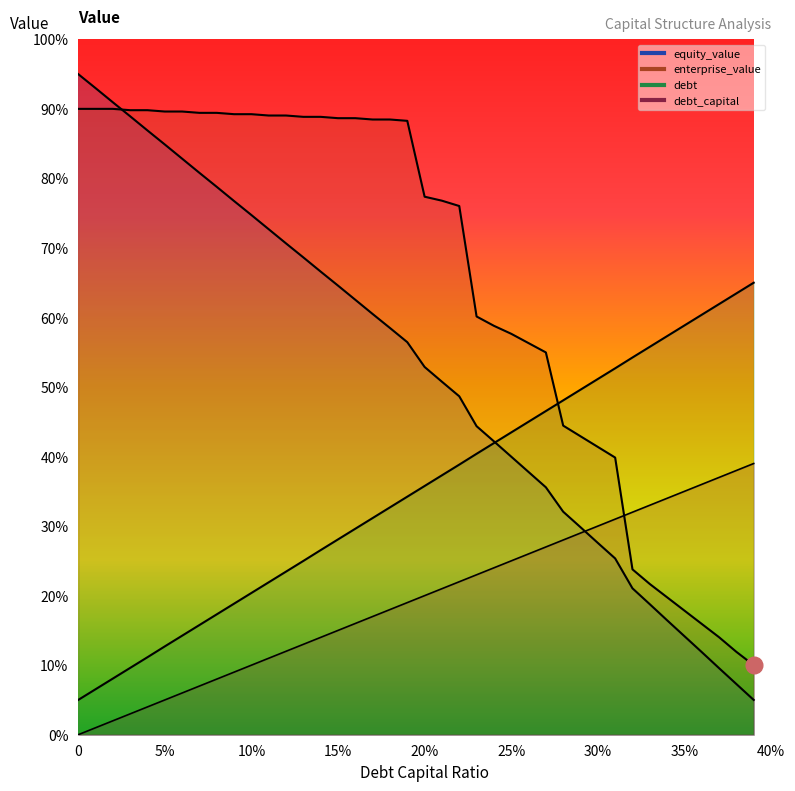

Reading left to right, list all the values displayed in this chart.

debt_capital: 0=0.0	0.01=1.0	0.02=2.0	0.03=3.0	0.04=4.0	0.05=5.0	0.06=6.0	0.07=7.0	0.08=8.0	0.09=9.0	0.1=10.0	0.11=11.0	0.12=12.0	0.13=13.0	0.14=14.0	0.15=15.0	0.16=16.0	0.17=17.0	0.18=18.0	0.19=19.0	0.2=20.0	0.21=21.0	0.22=22.0	0.23=23.0	0.24=24.0	0.25=25.0	0.26=26.0	0.27=27.0	0.28=28.0	0.29=29.0	0.3=30.0	0.31=31.0	0.32=32.0	0.33=33.0	0.34=34.0	0.35=35.0	0.36=36.0	0.37=37.0	0.38=38.0	0.39=39.0
enterprise_value: 0=90.0	0.01=90.0	0.02=90.0	0.03=89.8	0.04=89.8	0.05=89.6	0.06=89.6	0.07=89.4	0.08=89.4	0.09=89.2	0.1=89.2	0.11=89.0	0.12=89.0	0.13=88.9	0.14=88.9	0.15=88.7	0.16=88.7	0.17=88.5	0.18=88.5	0.19=88.3	0.2=77.4	0.21=76.8	0.22=76.0	0.23=60.1	0.24=58.8	0.25=57.7	0.26=56.3	0.27=55.0	0.28=44.4	0.29=42.9	0.3=41.4	0.31=39.9	0.32=23.8	0.33=21.7	0.34=19.8	0.35=17.8	0.36=15.9	0.37=14.0	0.38=11.9	0.39=10.0
equity_value: 0=95.0	0.01=93.0	0.02=90.9	0.03=88.9	0.04=86.9	0.05=84.9	0.06=82.8	0.07=80.8	0.08=78.8	0.09=76.7	0.1=74.7	0.11=72.7	0.12=70.6	0.13=68.6	0.14=66.6	0.15=64.6	0.16=62.5	0.17=60.5	0.18=58.5	0.19=56.4	0.2=52.9	0.21=50.8	0.22=48.7	0.23=44.4	0.24=42.2	0.25=40.0	0.26=37.8	0.27=35.6	0.28=32.1	0.29=29.8	0.3=27.6	0.31=25.4	0.32=21.1	0.33=18.8	0.34=16.5	0.35=14.2	0.36=11.9	0.37=9.6	0.38=7.3	0.39=5.0
debt: 0=5.0	0.01=6.5	0.02=8.1	0.03=9.6	0.04=11.1	0.05=12.7	0.06=14.2	0.07=15.8	0.08=17.3	0.09=18.8	0.1=20.4	0.11=21.9	0.12=23.5	0.13=25.0	0.14=26.6	0.15=28.1	0.16=29.6	0.17=31.2	0.18=32.7	0.19=34.2	0.2=35.8	0.21=37.3	0.22=38.8	0.23=40.4	0.24=41.9	0.25=43.5	0.26=45.0	0.27=46.5	0.28=48.1	0.29=49.6	0.3=51.2	0.31=52.7	0.32=54.2	0.33=55.8	0.34=57.3	0.35=58.9	0.36=60.4	0.37=61.9	0.38=63.5	0.39=65.0